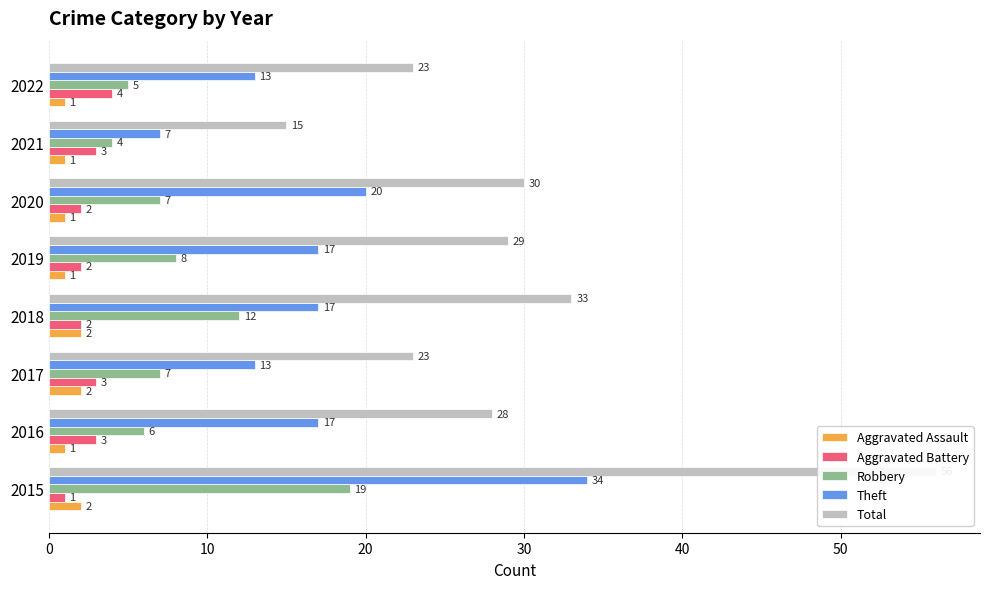

Which series has the widest spread of values?

Total